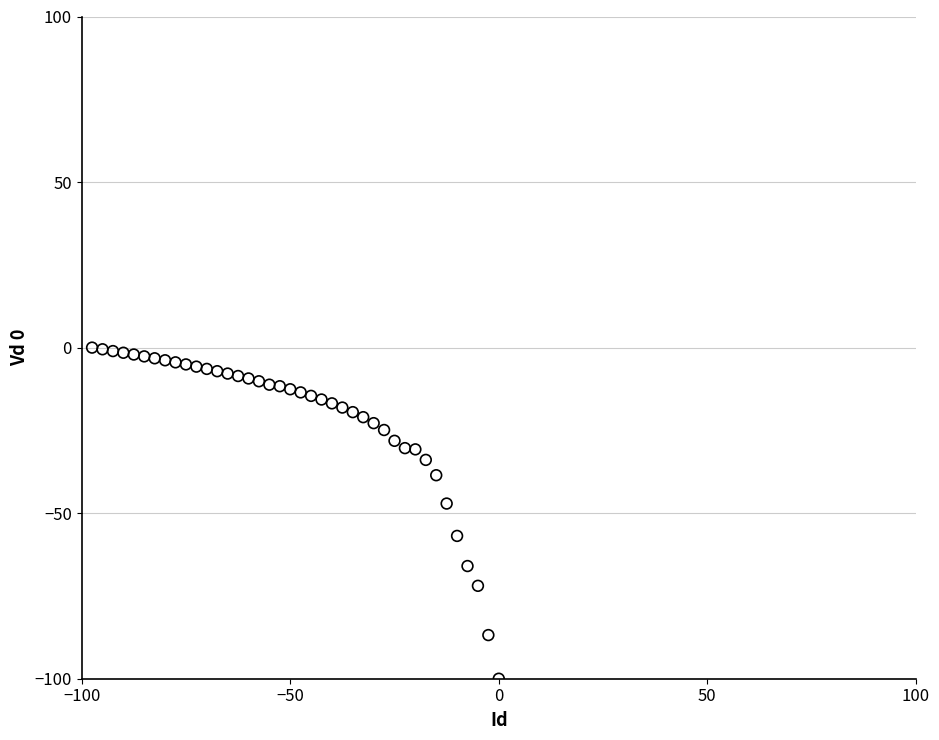

What is the range of X values (max minus min)?

97.5